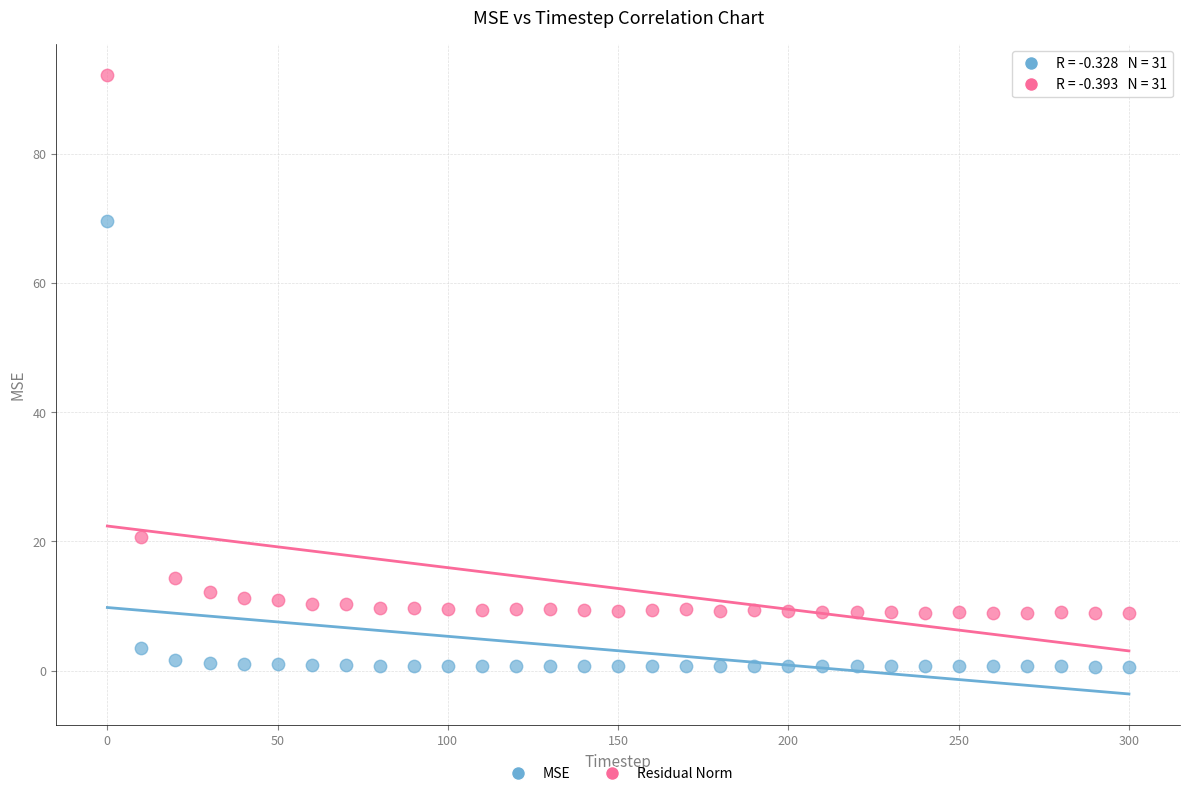

What are all the series names shown in the legend?

MSE, Residual Norm